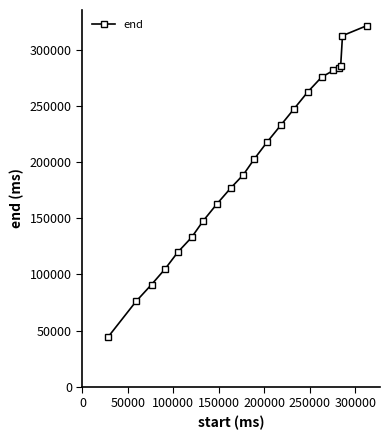

What is the value of the 15th point from the left?

263000